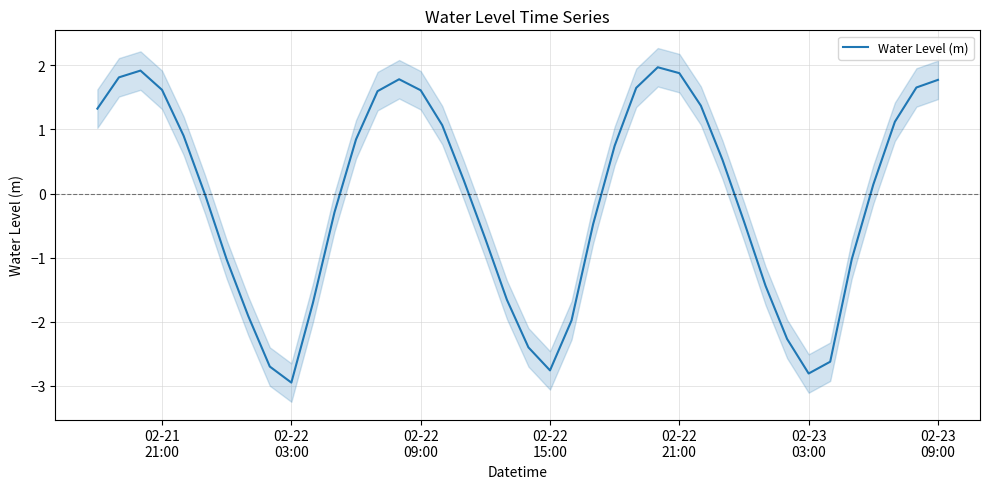

How many values exceed 0?

21